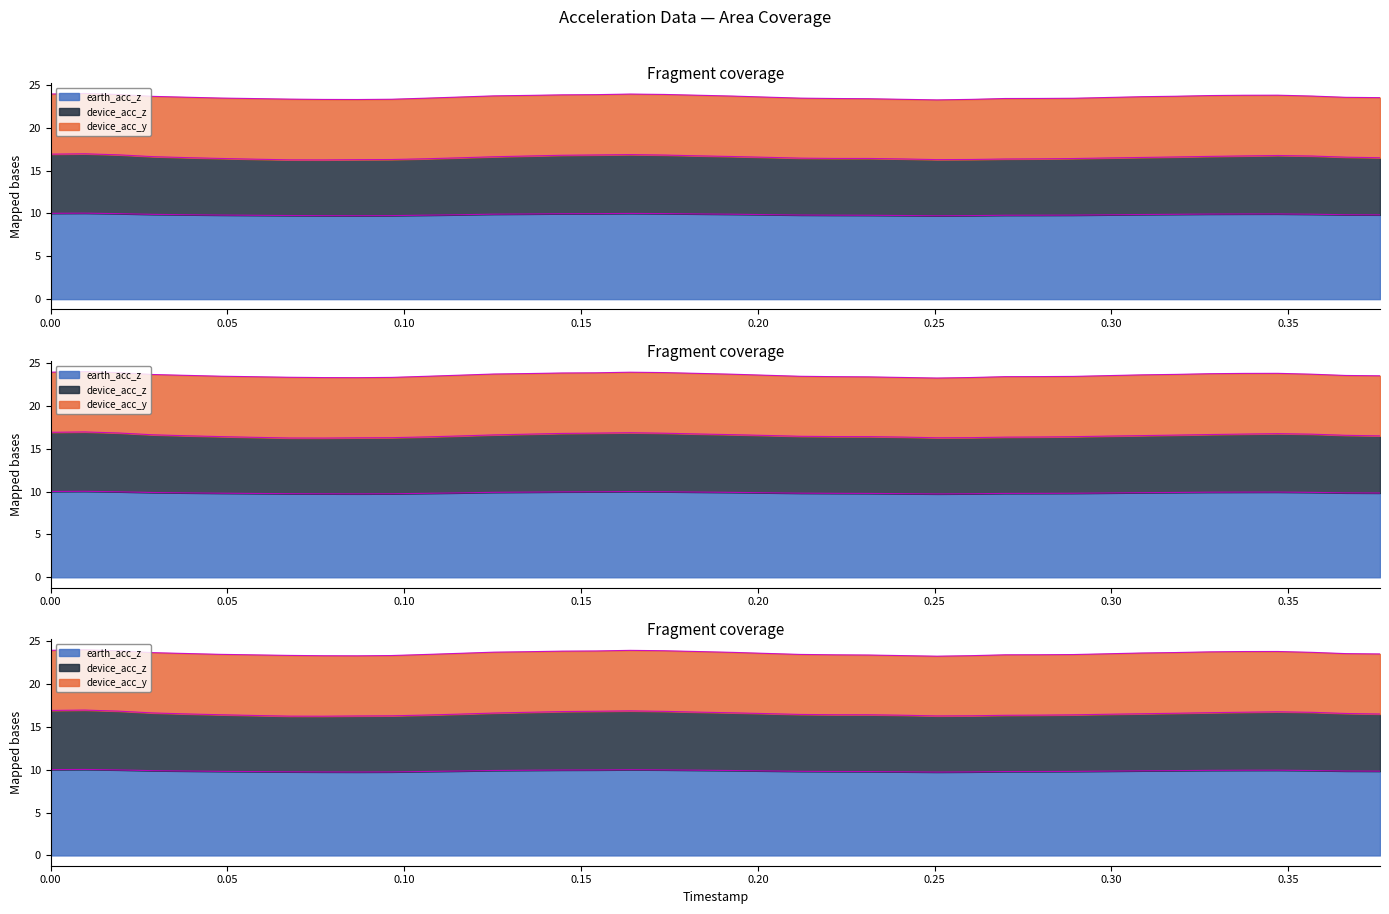

Does the chart have visible grid lines?

No